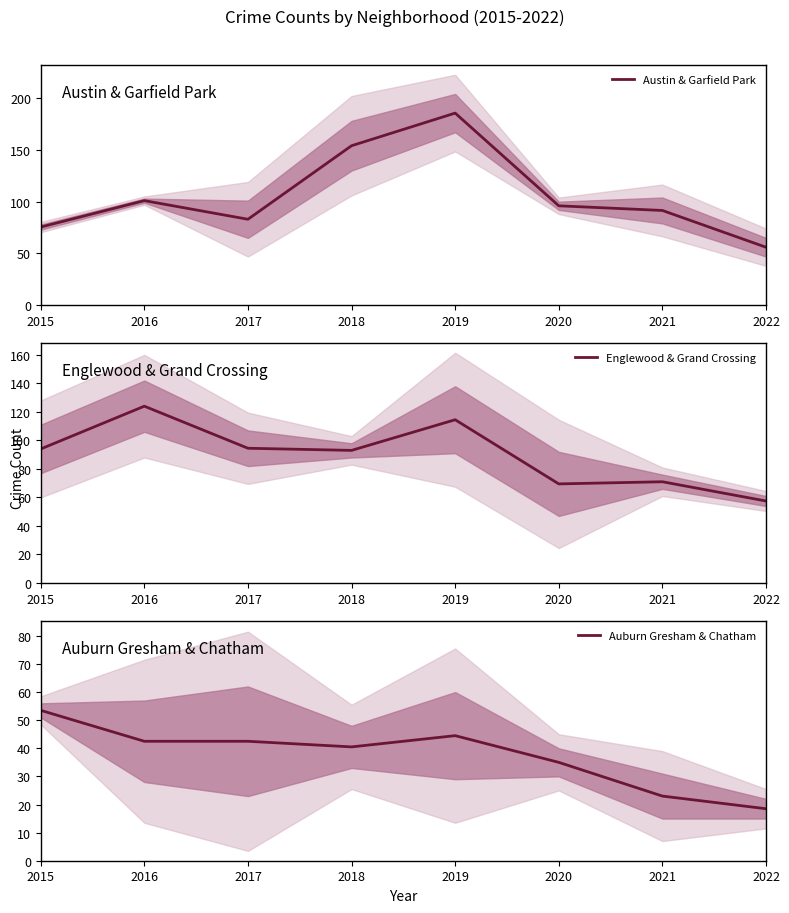

What is the sum of all Austin & Garfield Park values?

842.5